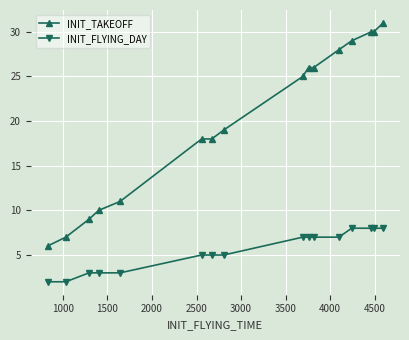

What is the value of the INIT_TAKEOFF point at the 4th from the left?

10